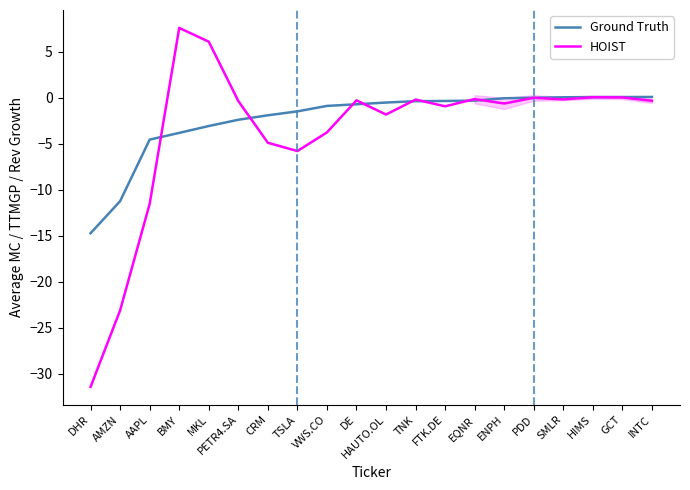

What is the minimum value for HOIST?

-31.4